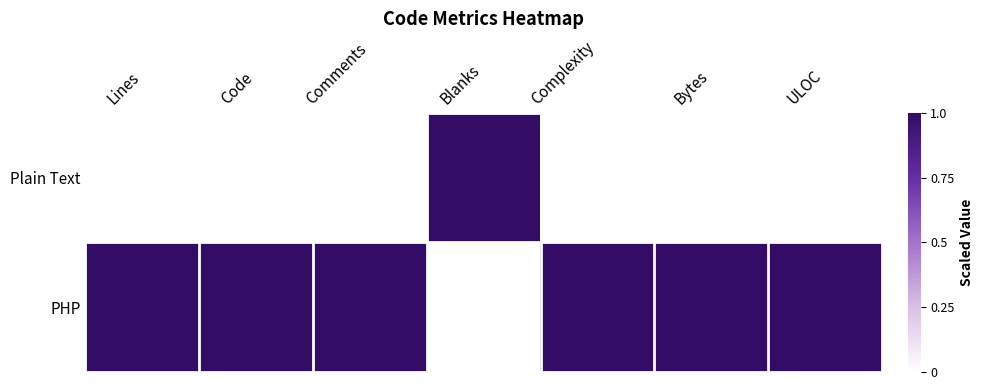

What is the maximum value shown in the chart?

1